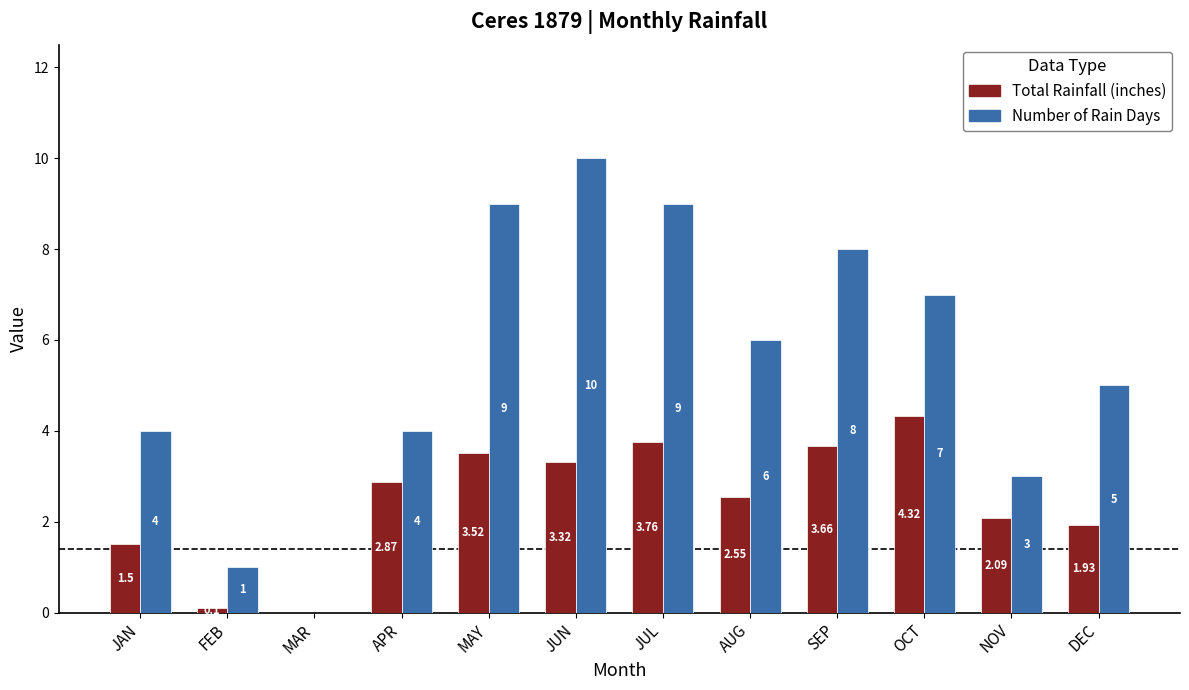

What is the sum of all Number of Rain Days values?

66.0